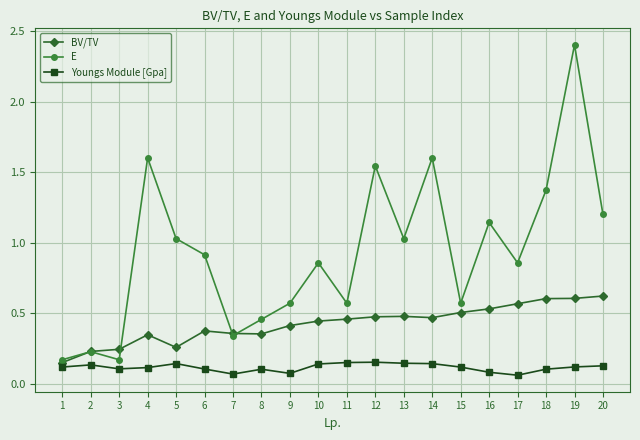

How many interior local peaks does the E series have?

7